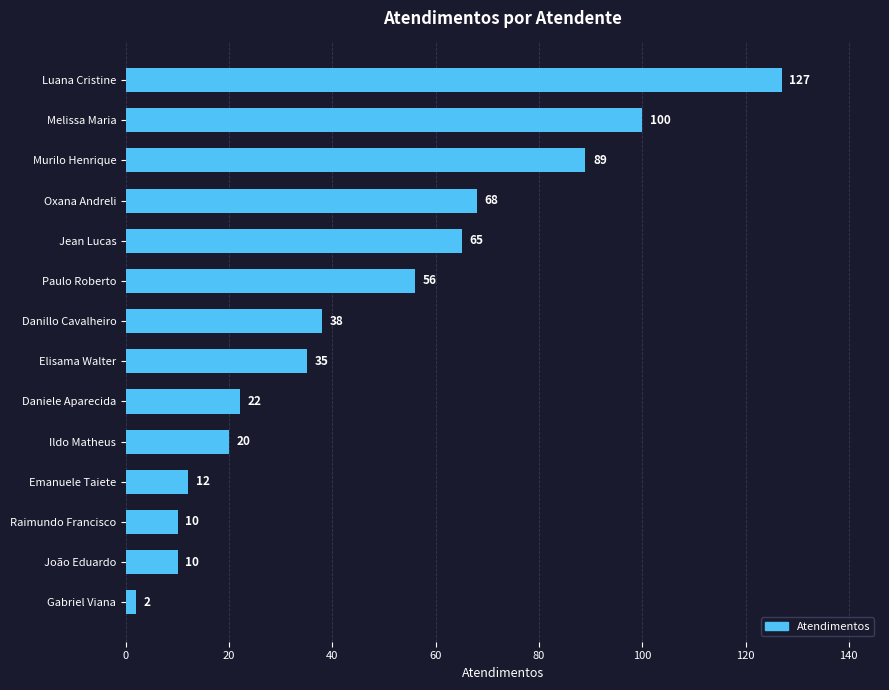

How many categories are shown in the chart?

14